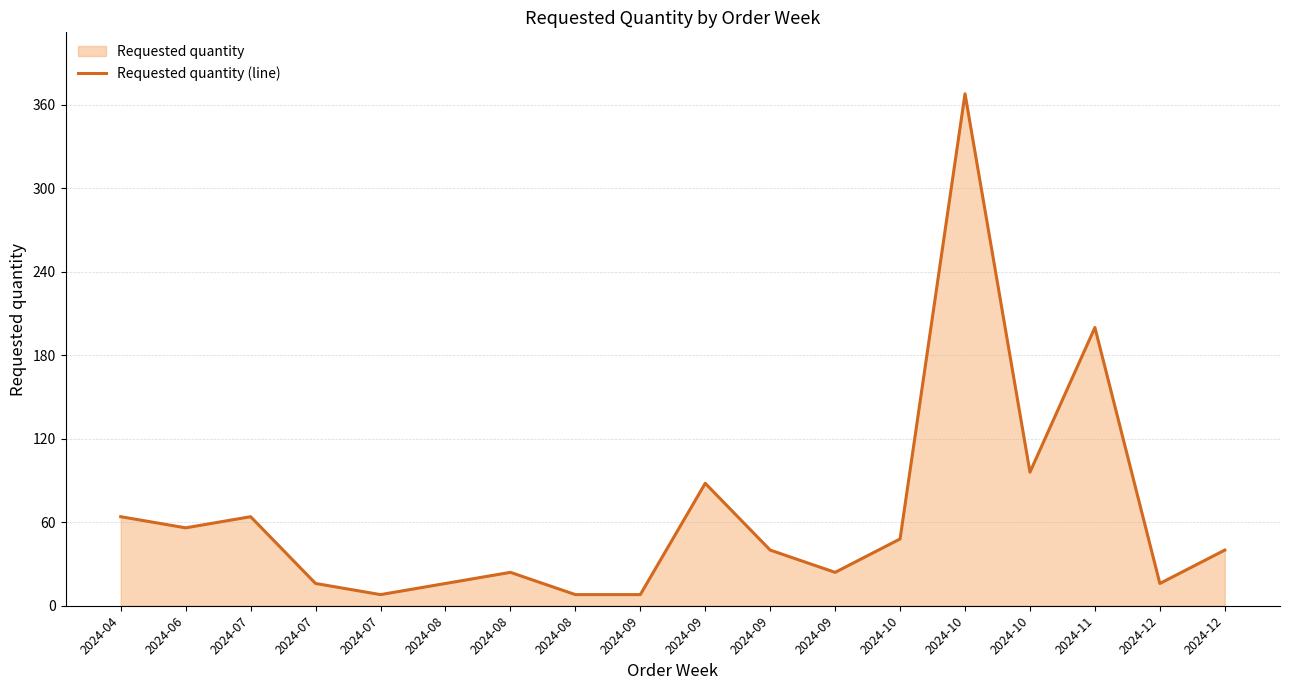

How many interior local peaks (higher than both neighbors) does the data have?

5